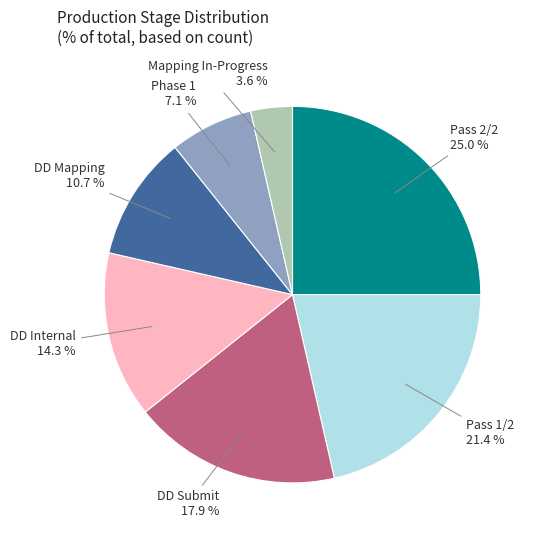

Does Pass 1/2 account for over 50% of the chart?

No